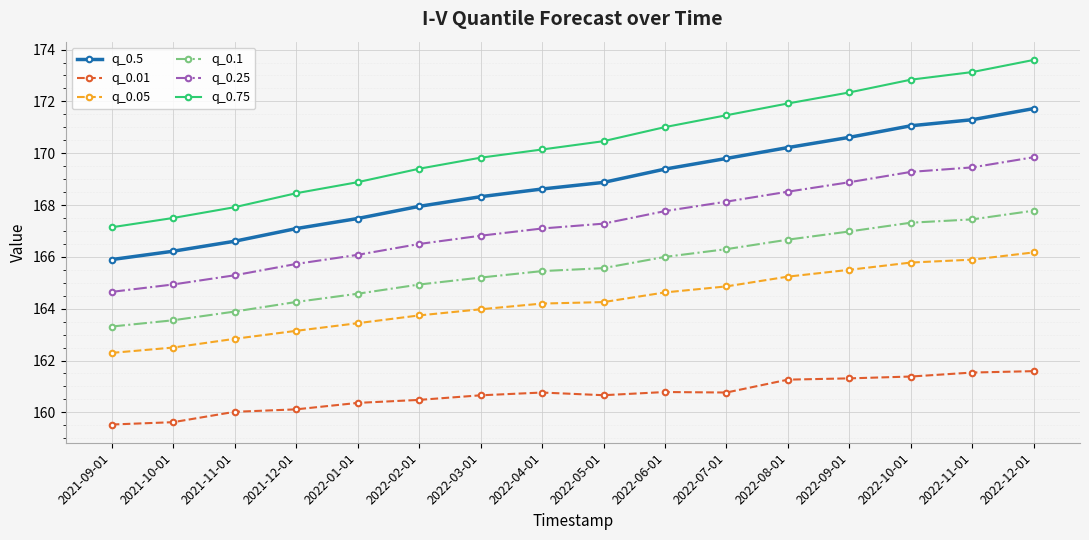

The q_0.25 series shows 277.1 at 2022-10-01. True or false?

False